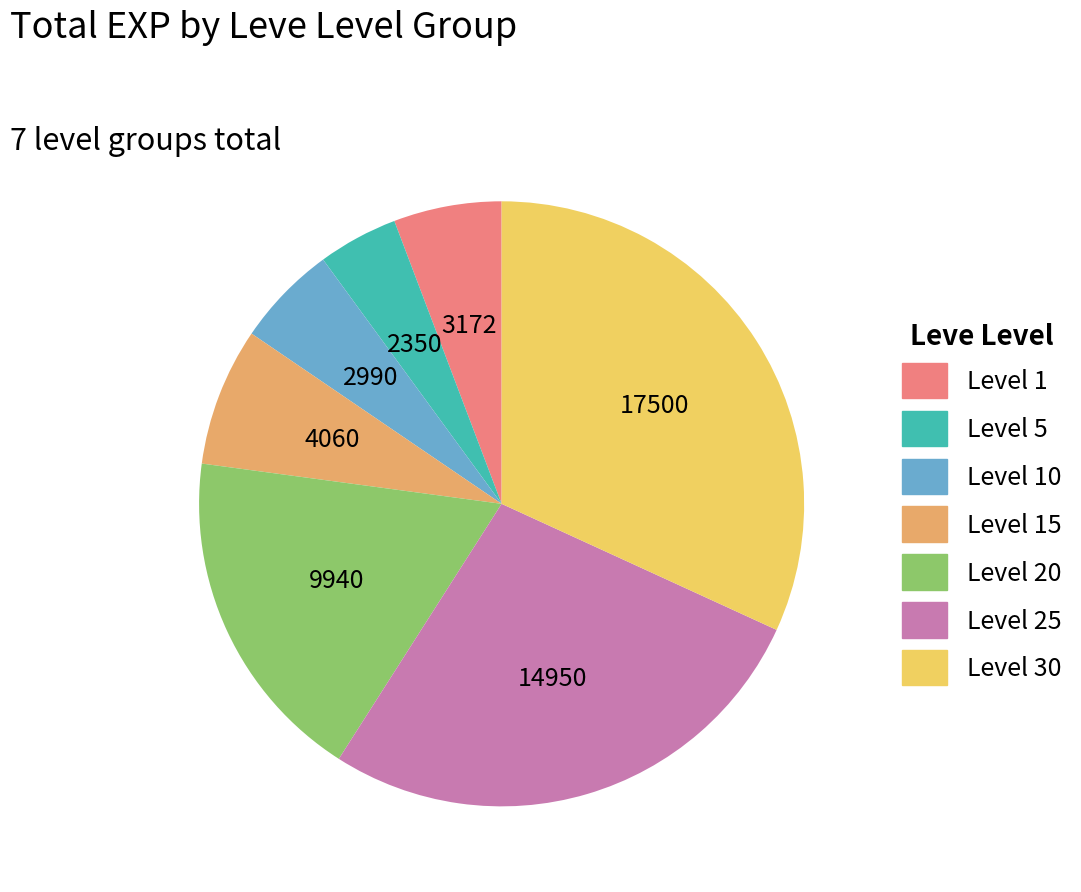

Is there a majority slice in this chart?

No